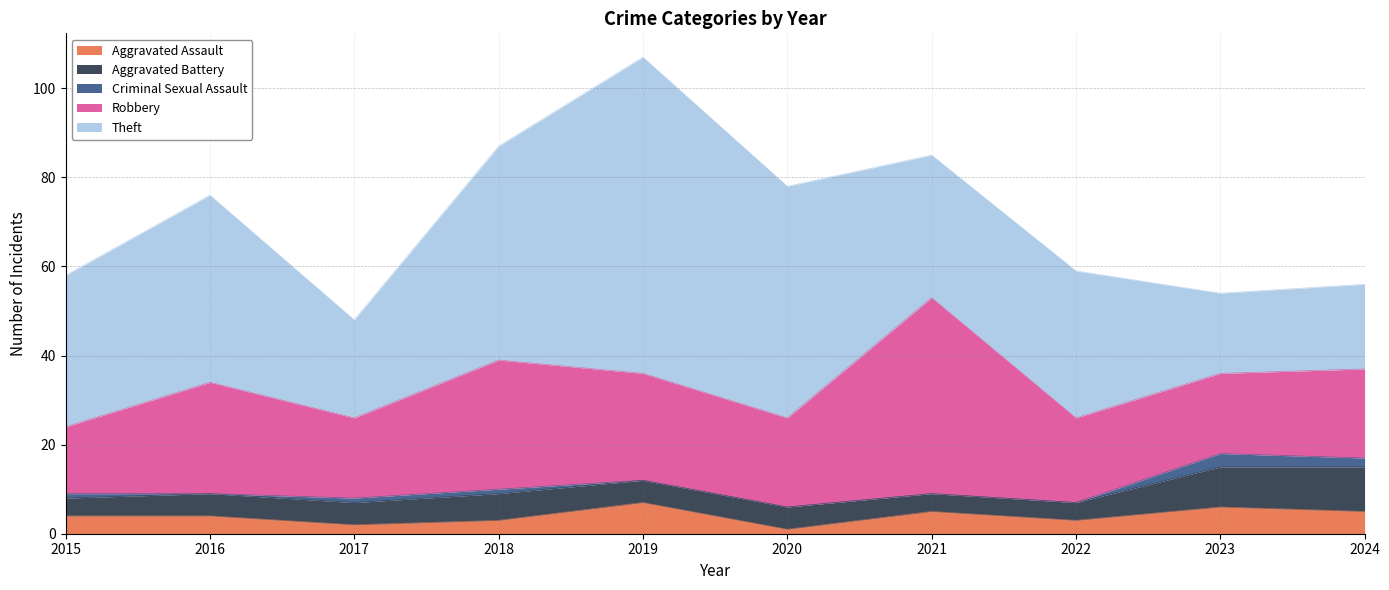

What is the difference between the Aggravated Assault values at 2023 and 2018?

3